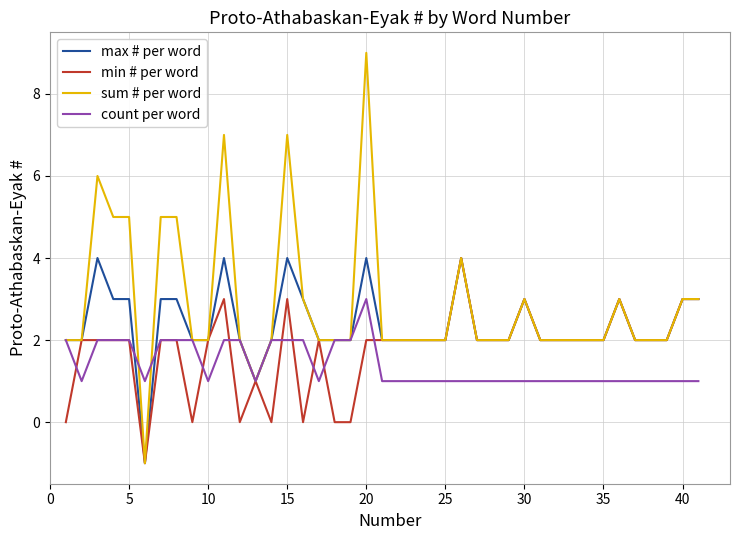

Rank the series by their average value, from highest to lowest.

sum # per word, max # per word, min # per word, count per word